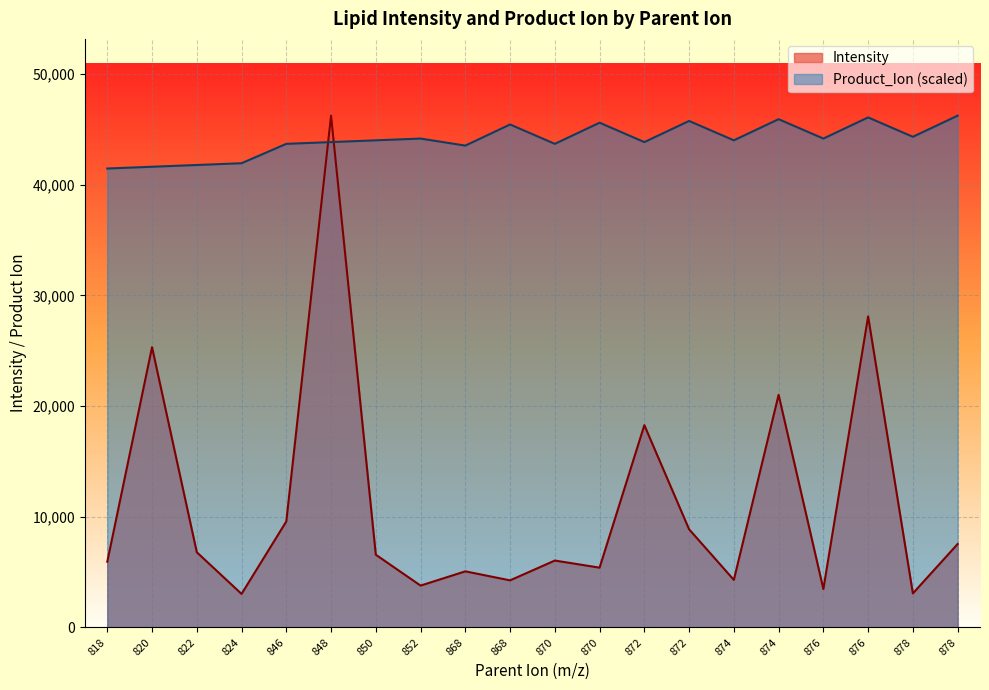

How many times do Intensity and Product_Ion cross each other?

2